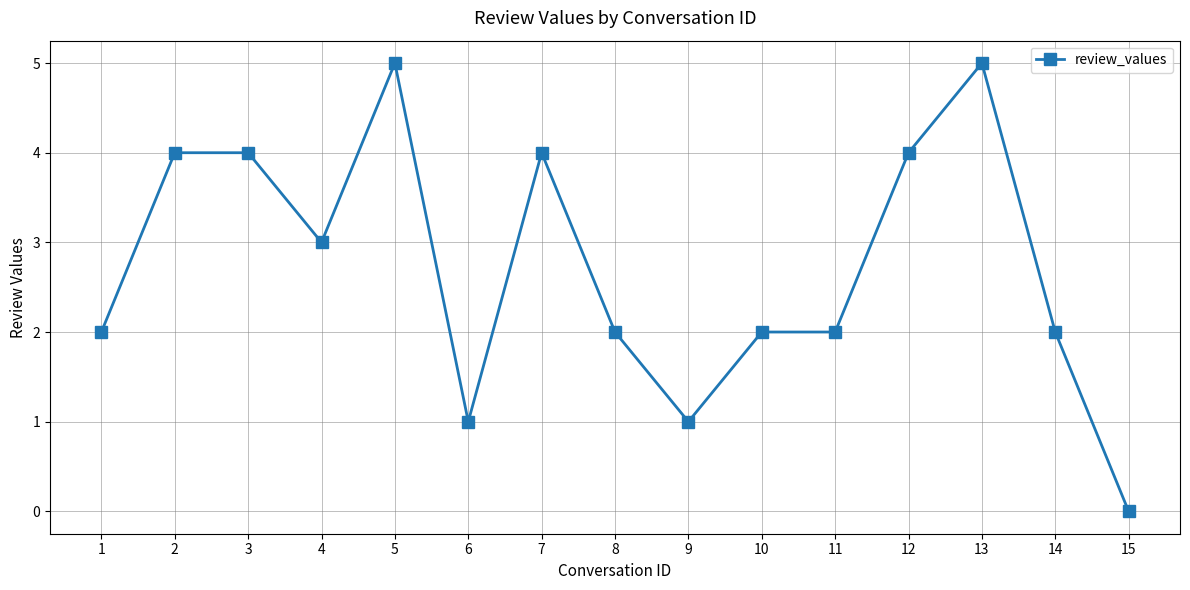

Reading left to right, what are all the values shown in this chart?

1=2	2=4	3=4	4=3	5=5	6=1	7=4	8=2	9=1	10=2	11=2	12=4	13=5	14=2	15=0